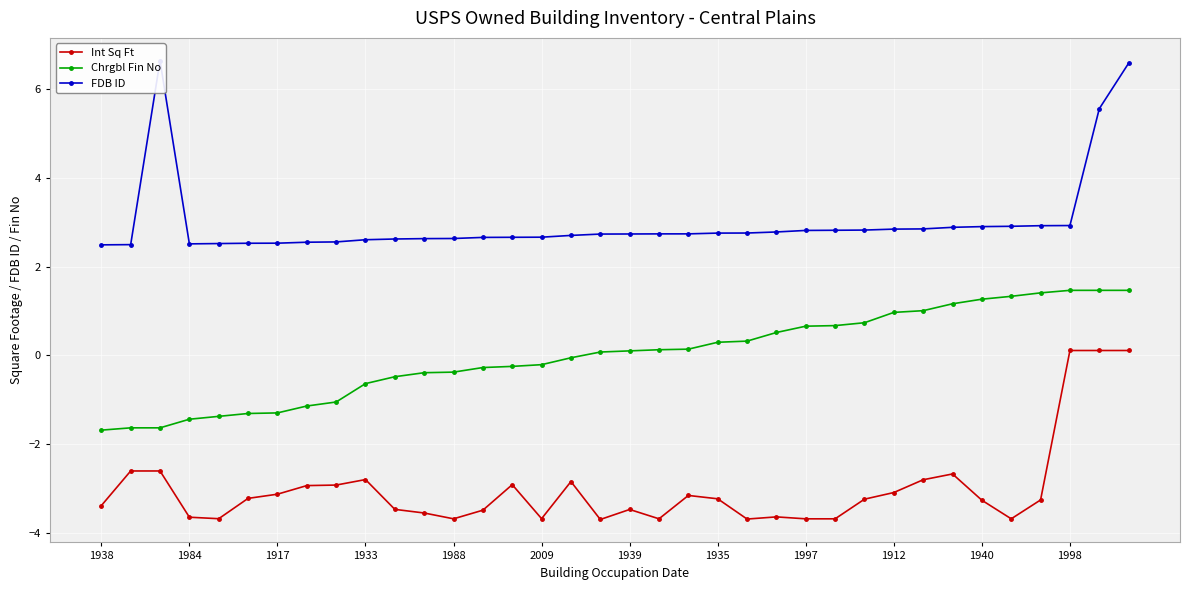

True or false: FDB ID and Int Sq Ft intersect in this chart.

False